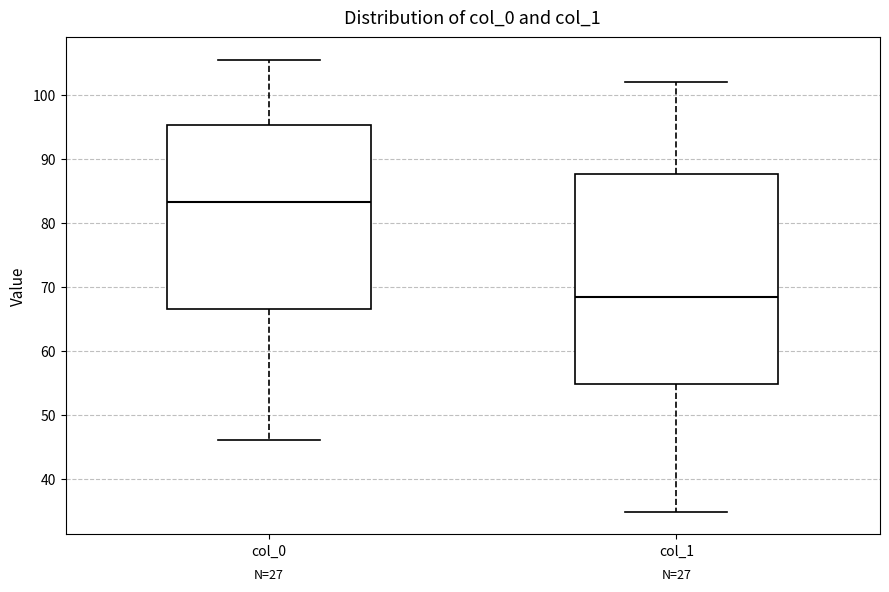

Reading left to right, transcribe this box plot: for each box, give where its median line is, the range the box spans, and where its two whiskers end, as read against the y-axis. The values are not printed on the chart, so give them approximately, as read against the axis.

col_0: median 83, box 67 to 95, whiskers 46 to 105
col_1: median 68, box 55 to 88, whiskers 35 to 102